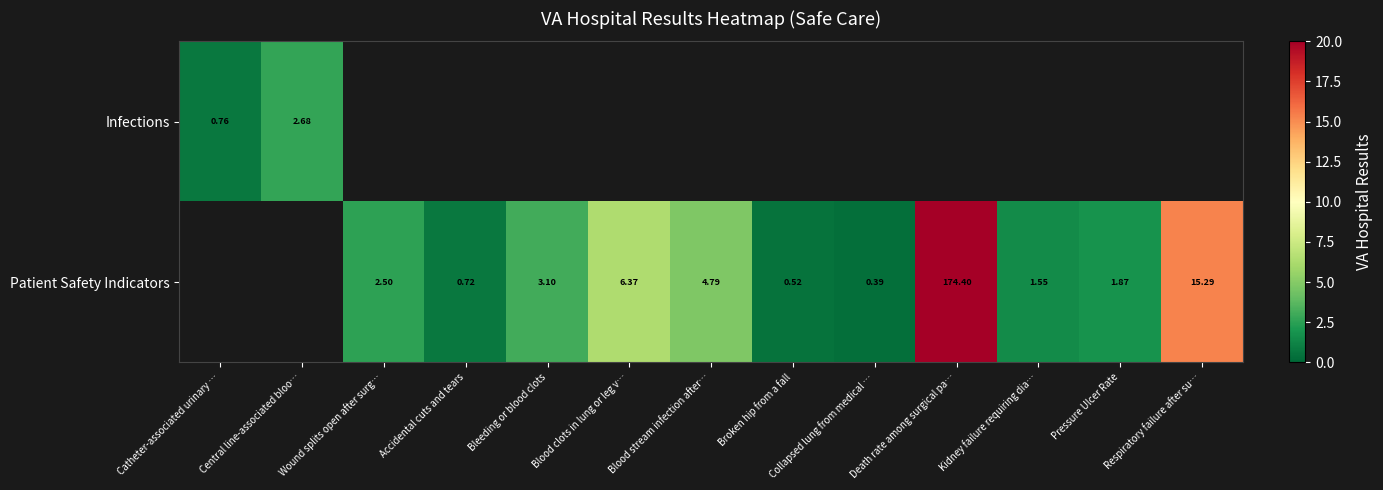

Which has a higher value, Accidental cuts and tears or Respiratory failure after su…?

Respiratory failure after su…